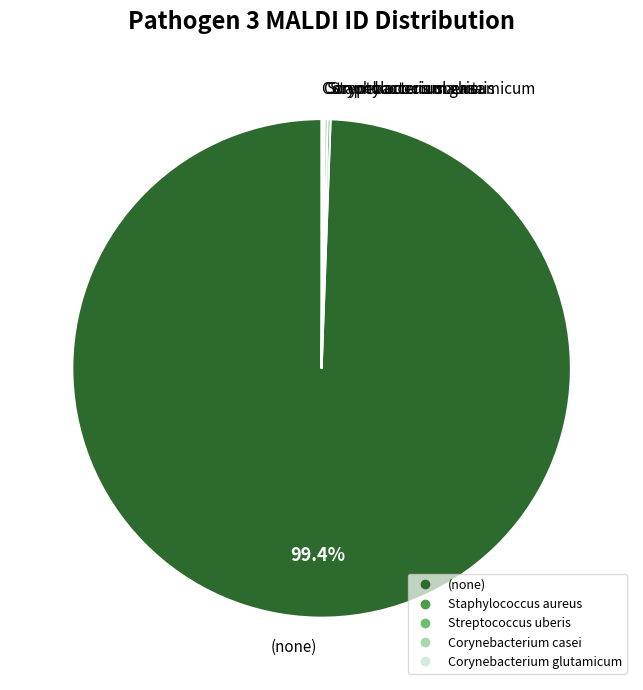

Which category accounts for the majority?

(none)